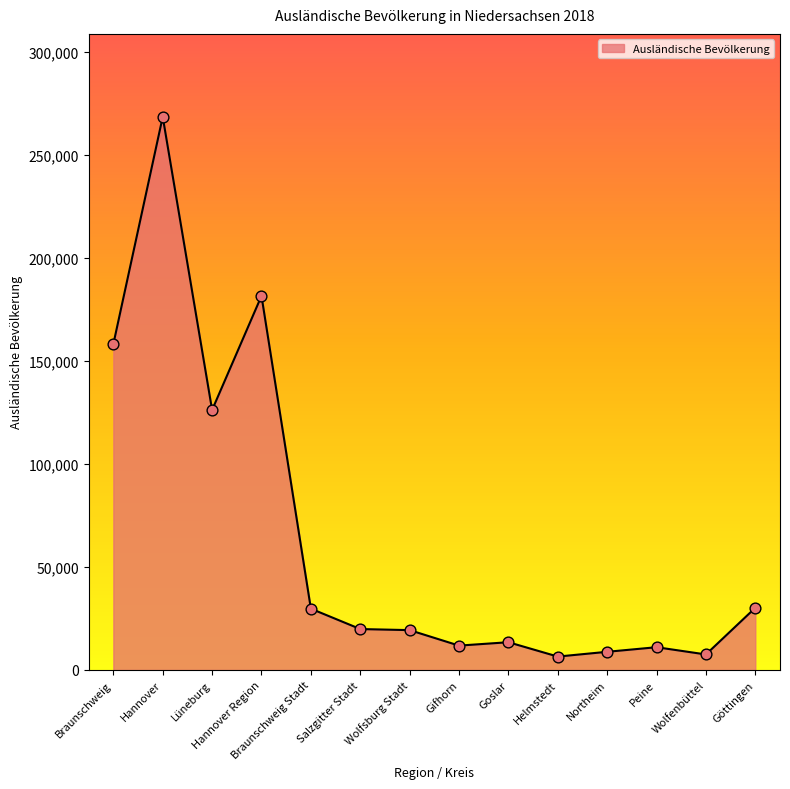

What is the change in value from Braunschweig Stadt to Salzgitter Stadt?

-9880